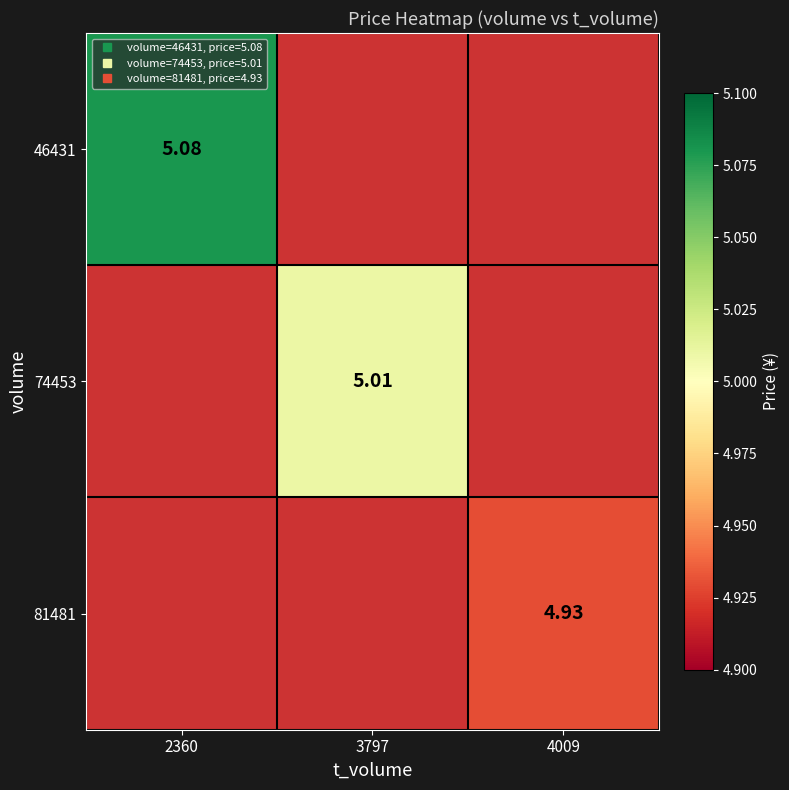

Which series has the widest spread of values?

46431